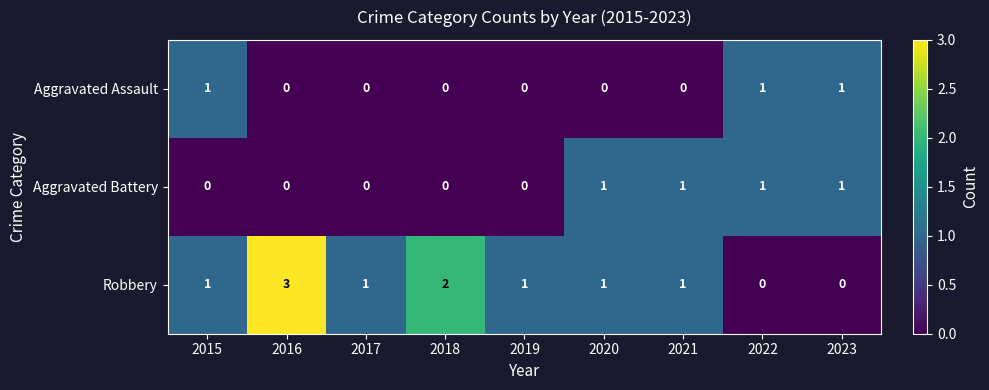

Is it true that Aggravated Battery equals 0 at 2020?

False